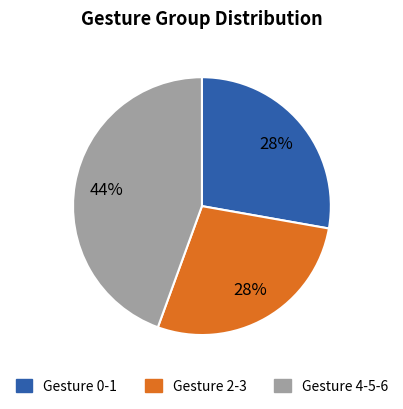

Does any single category account for the majority?

No